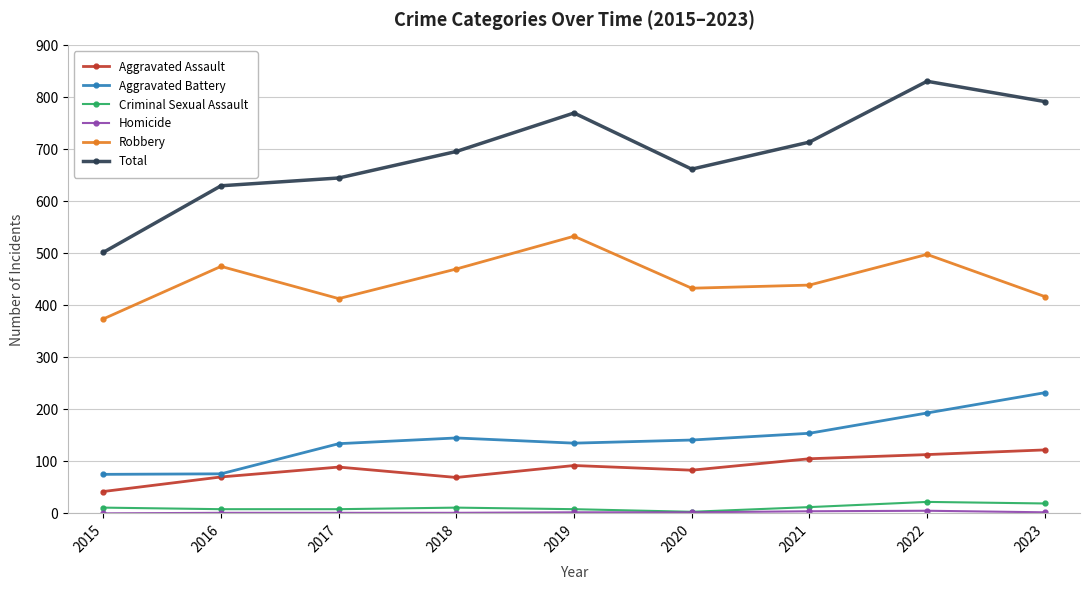

How many interior local peaks does the Aggravated Assault series have?

2